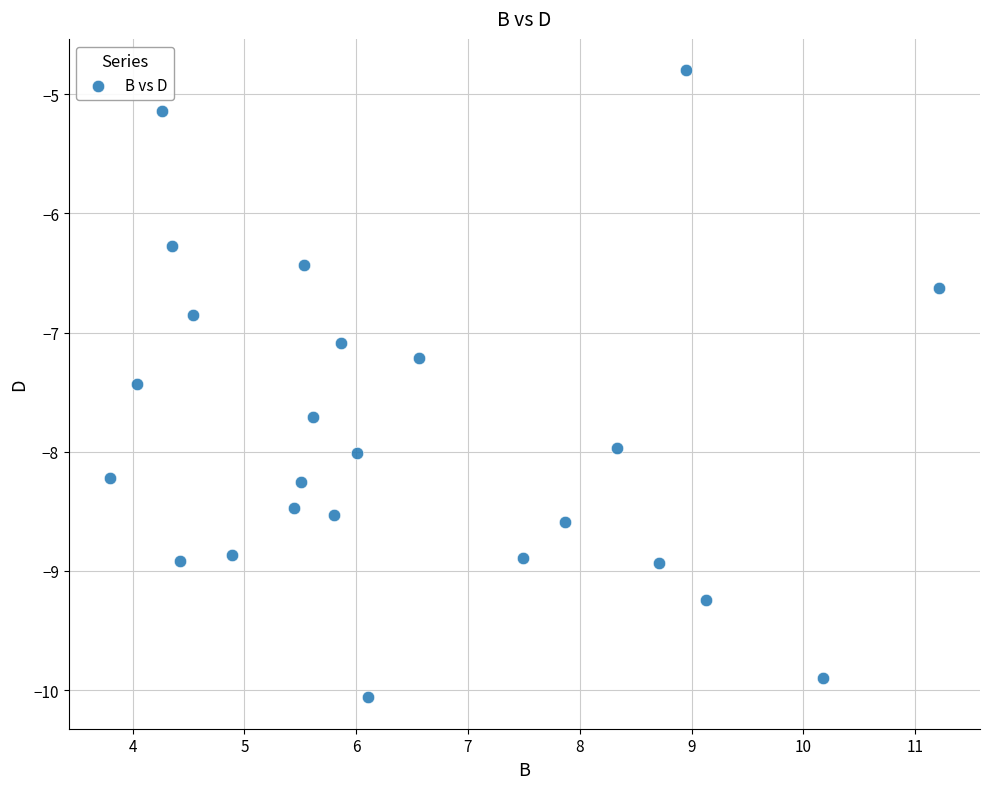

What Y value in the scatter plot is closest to -7?

-7.1